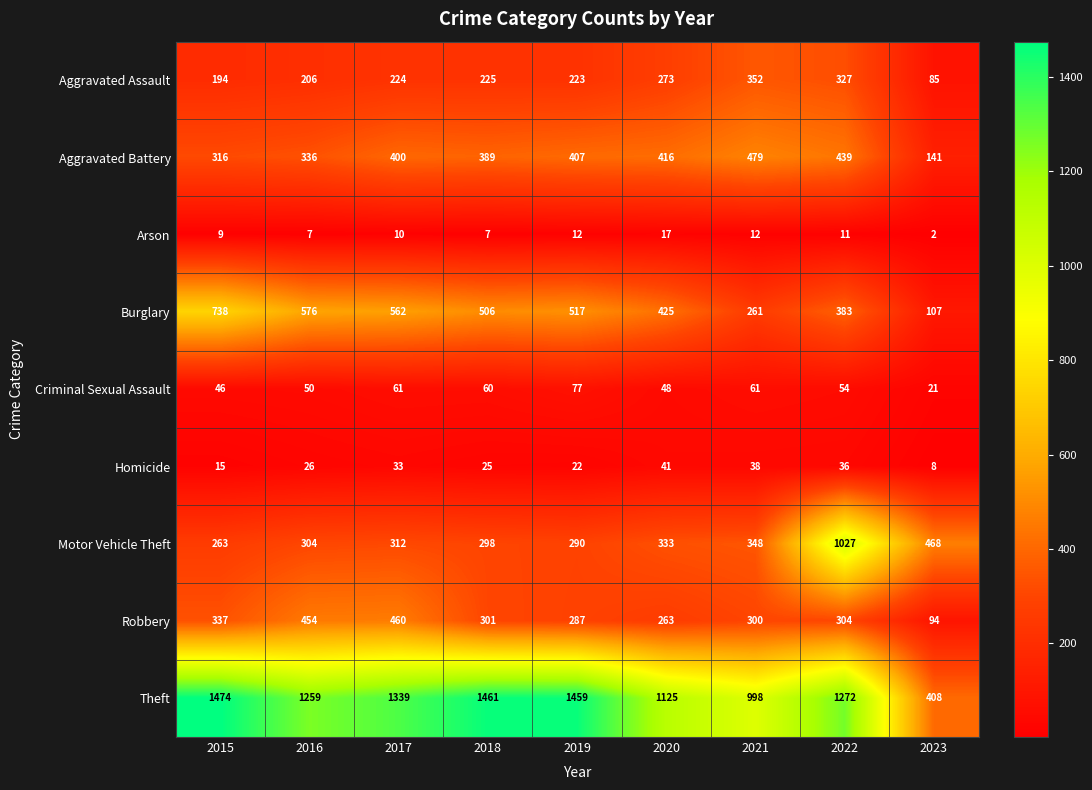

What is the difference between the maximum and minimum values in the Aggravated Battery series?

338